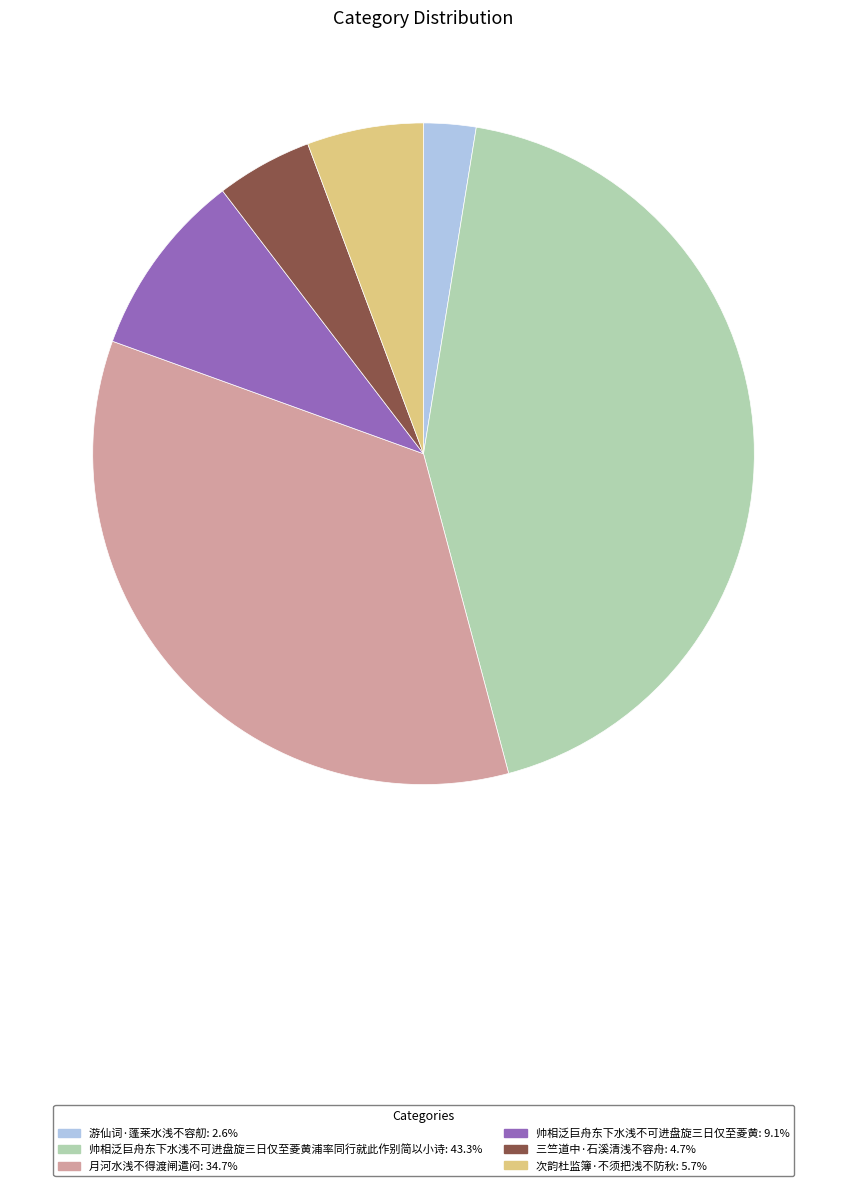

Is there any slice that represents more than half of the pie?

No